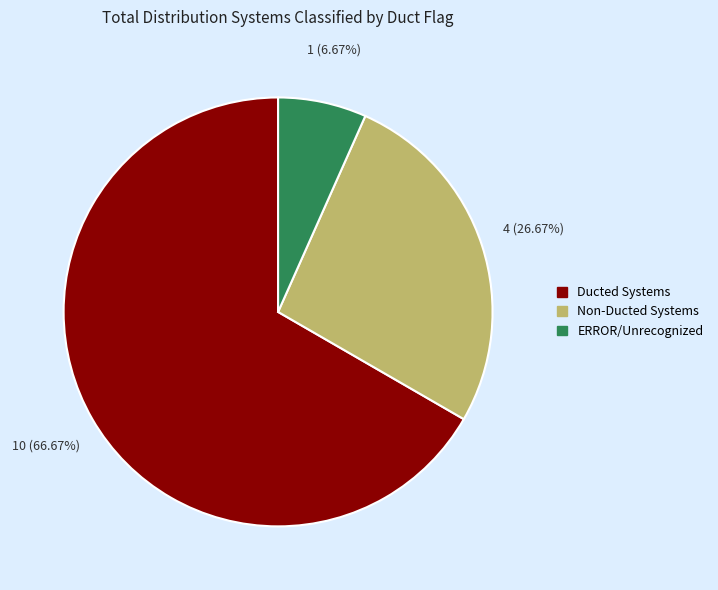

Rank the categories by value from highest to lowest.

Ducted Systems, Non-Ducted Systems, ERROR/Unrecognized